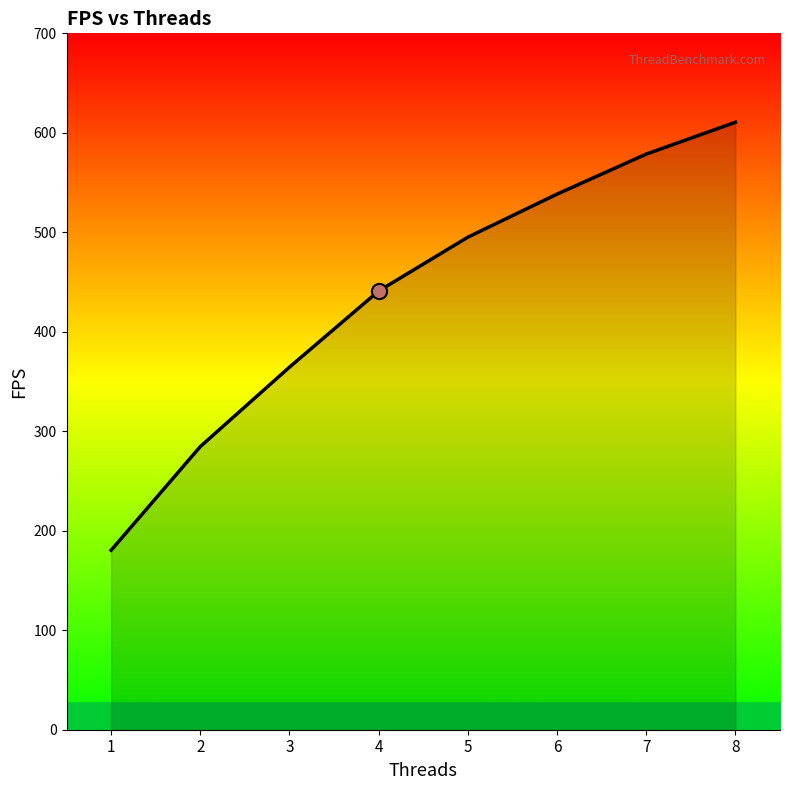

Between 8 and 4, which is larger?

8